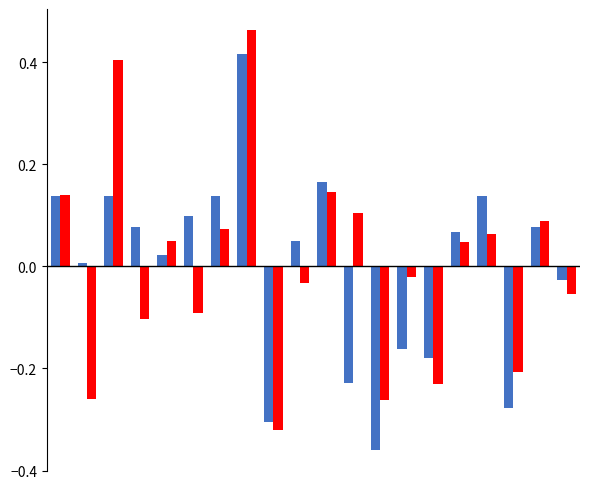

Does the chart contain any negative values?

Yes